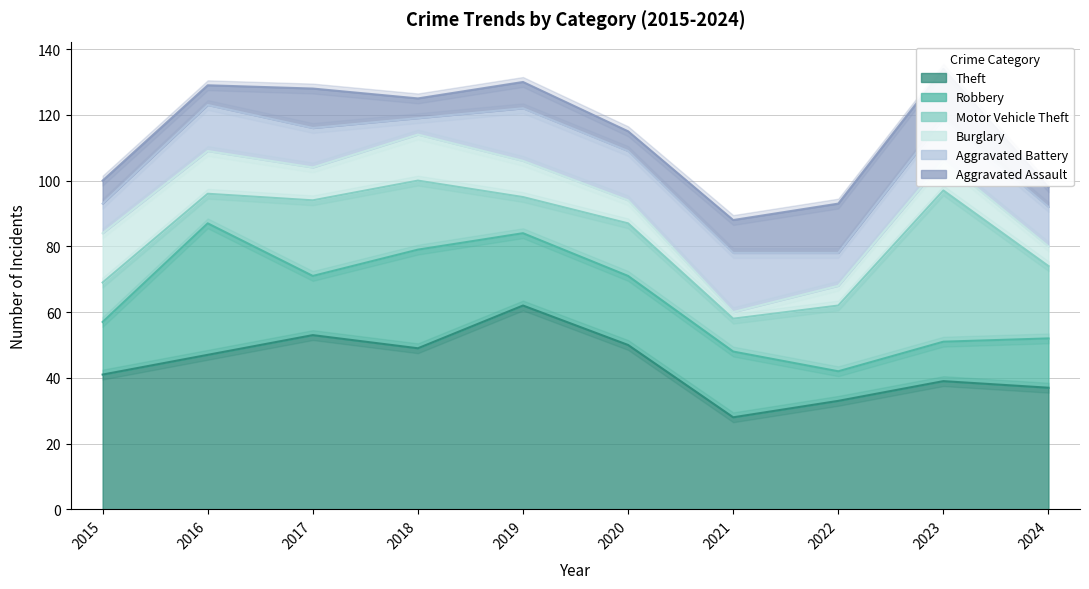

What is the greatest value displayed?

62